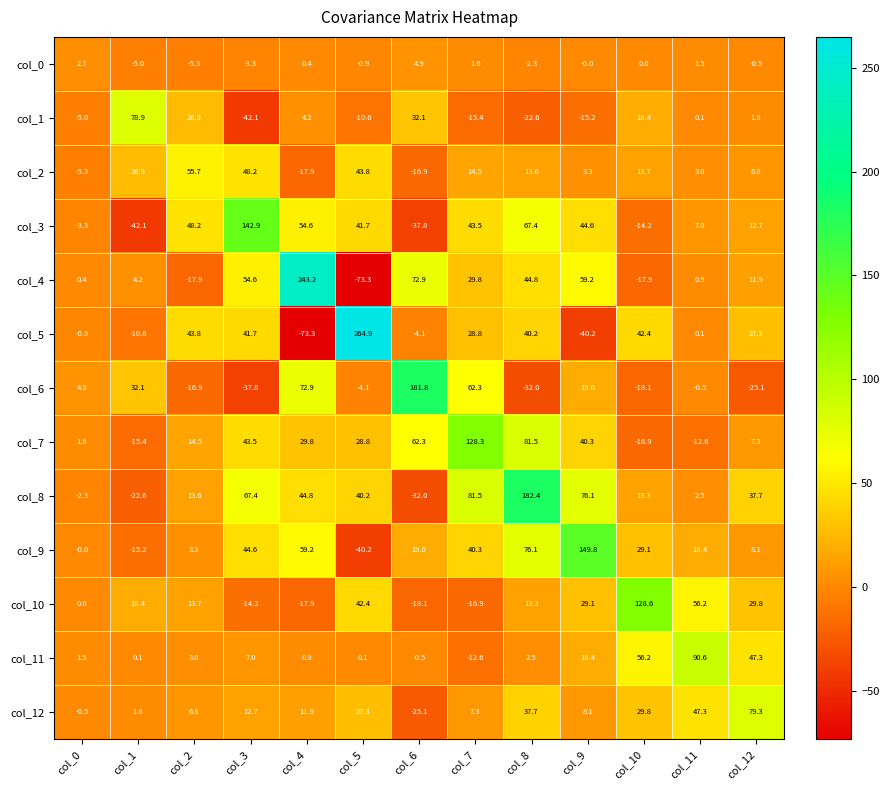

What is the difference between the maximum and minimum values in the col_3 series?

185.0